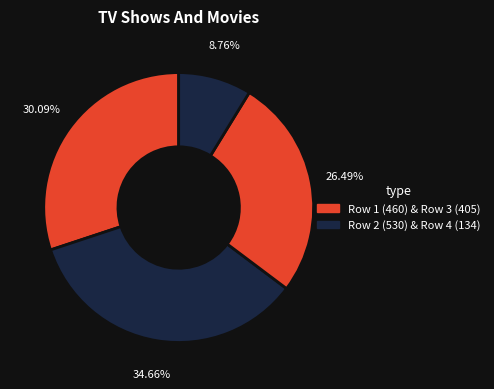

How many segments does this pie chart have?

4